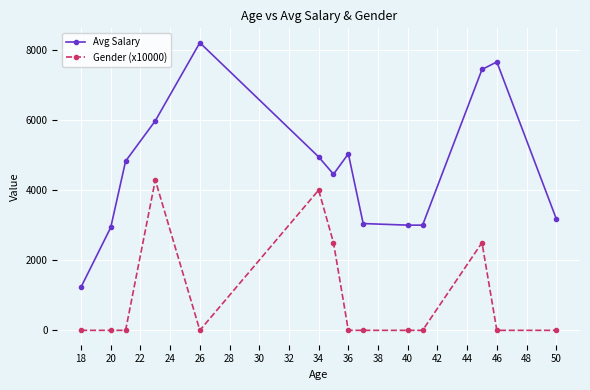

Reading left to right, list all the values displayed in this chart.

Avg Salary: 1234.0	2934.0	4824.0	5974.8	8202.0	4946.8	4452.7	5034.0	3045.0	3000.0	3000.0	7439.3	7654.0	3184.0
Gender (x10000): 0.0	0.0	0.0	4285.7	0.0	4000.0	2500.0	0.0	0.0	0.0	0.0	2500.0	0.0	0.0